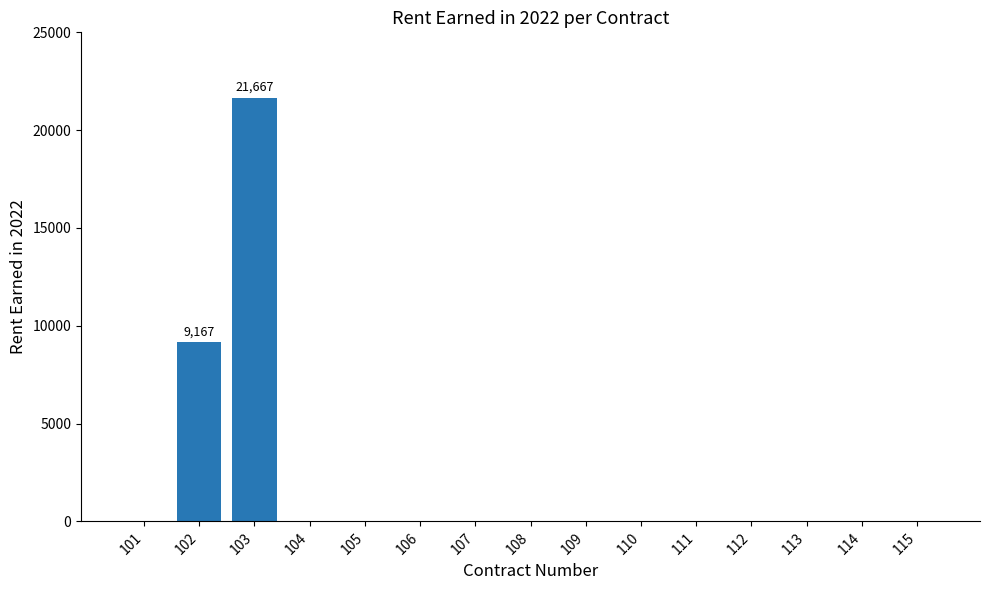

Reading left to right, list all the values displayed in this chart.

101=0.0	102=9166.7	103=21666.7	104=0.0	105=0.0	106=0.0	107=0.0	108=0.0	109=0.0	110=0.0	111=0.0	112=0.0	113=0.0	114=0.0	115=0.0